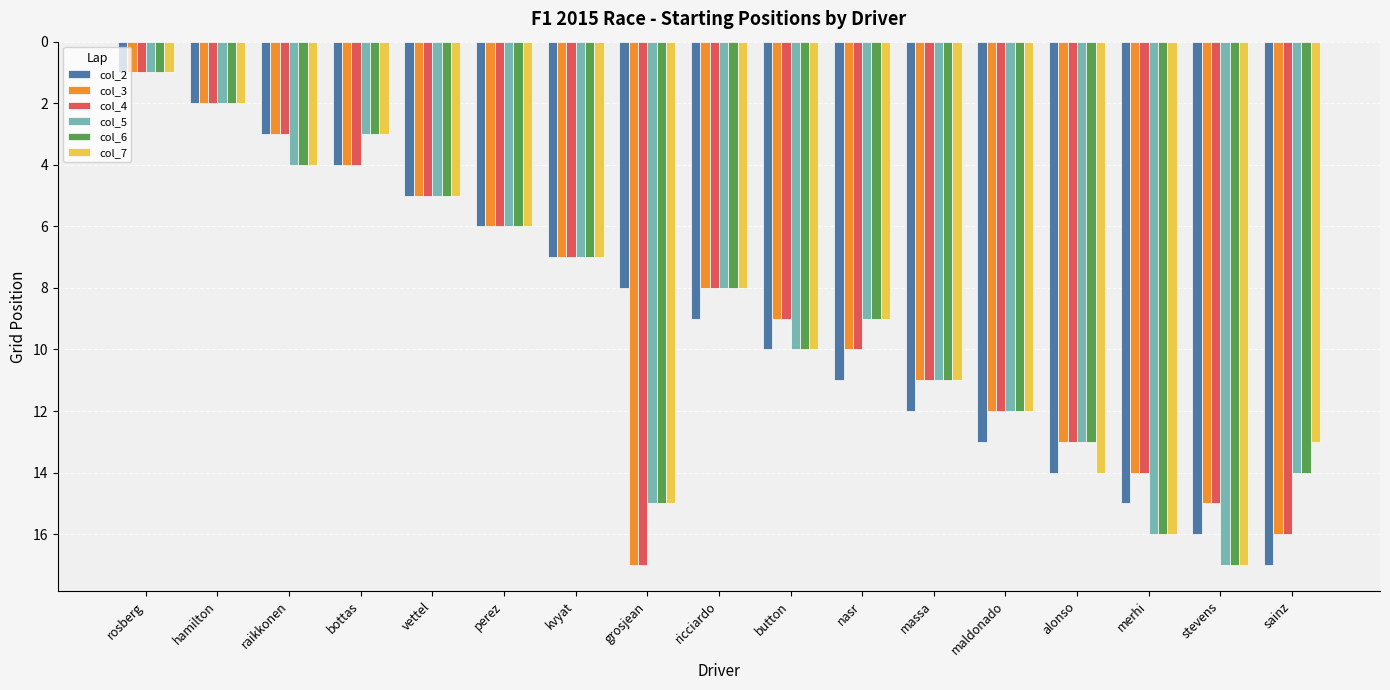

Does the chart contain stacked bars?

No